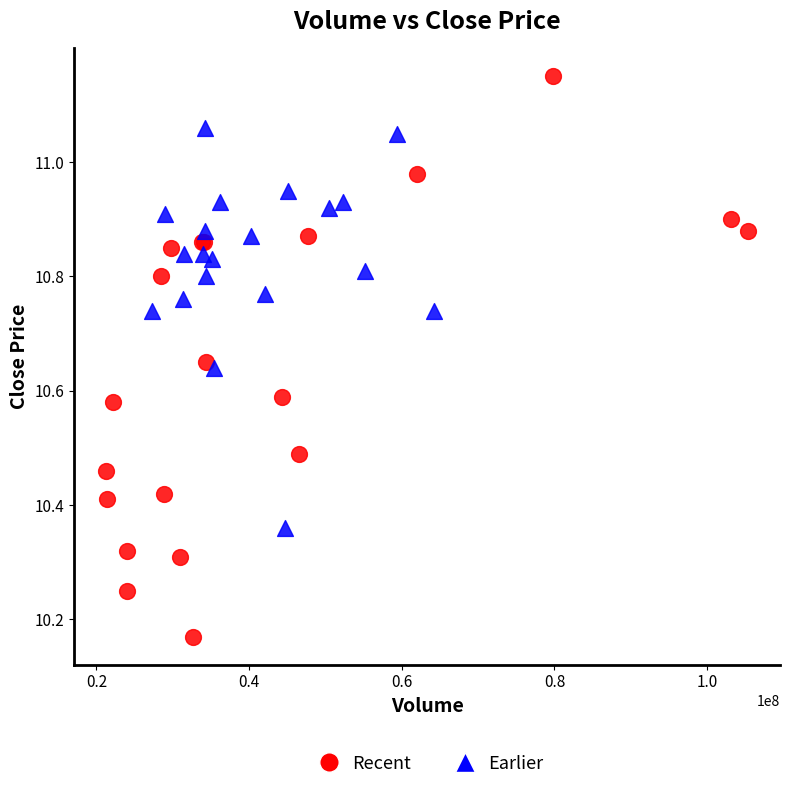

Which series reaches the maximum Y coordinate?

Recent